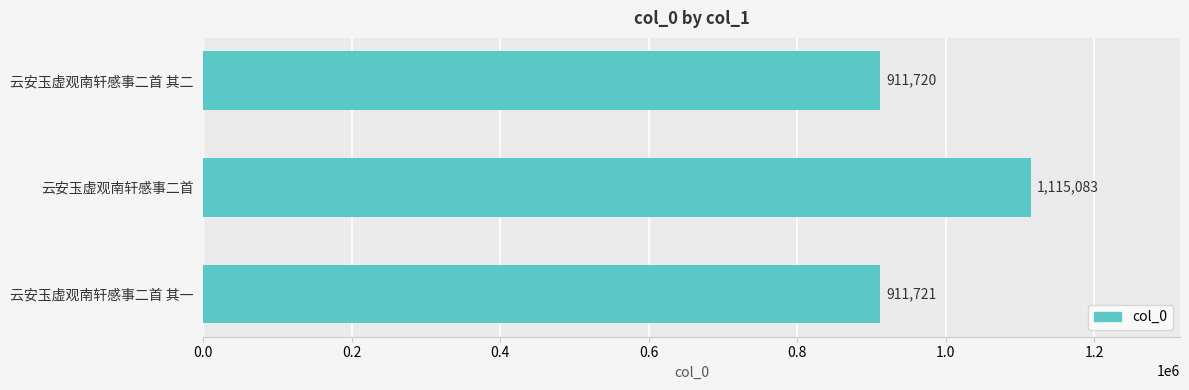

The chart shows a value of 274419 at 云安玉虚观南轩感事二首 其二. True or false?

False